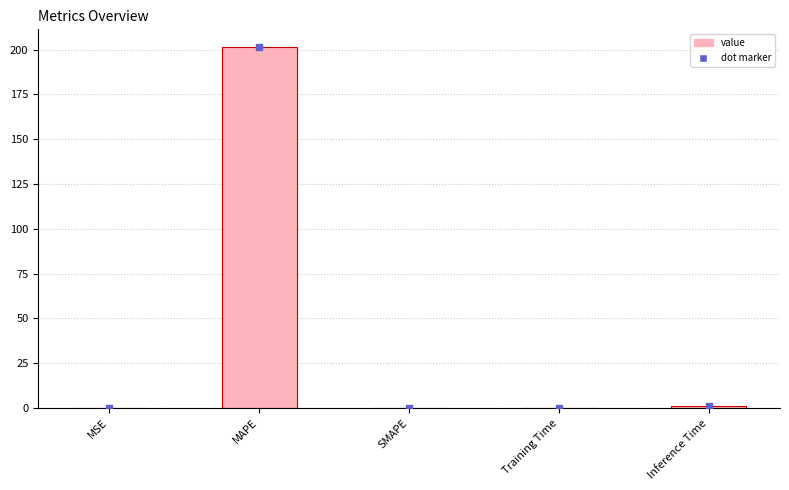

What is the change in value from MSE to Inference Time?

+0.9